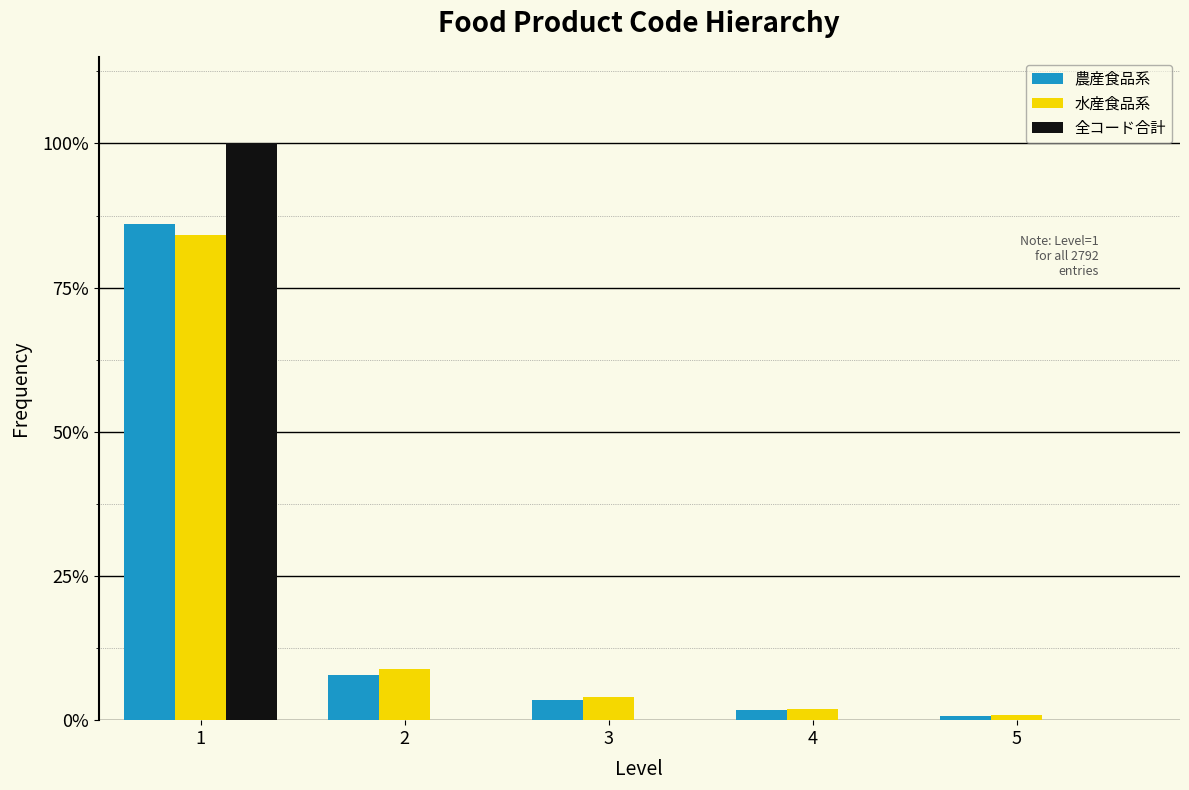

What are all the series names shown in the legend?

農産食品系, 水産食品系, 全コード合計